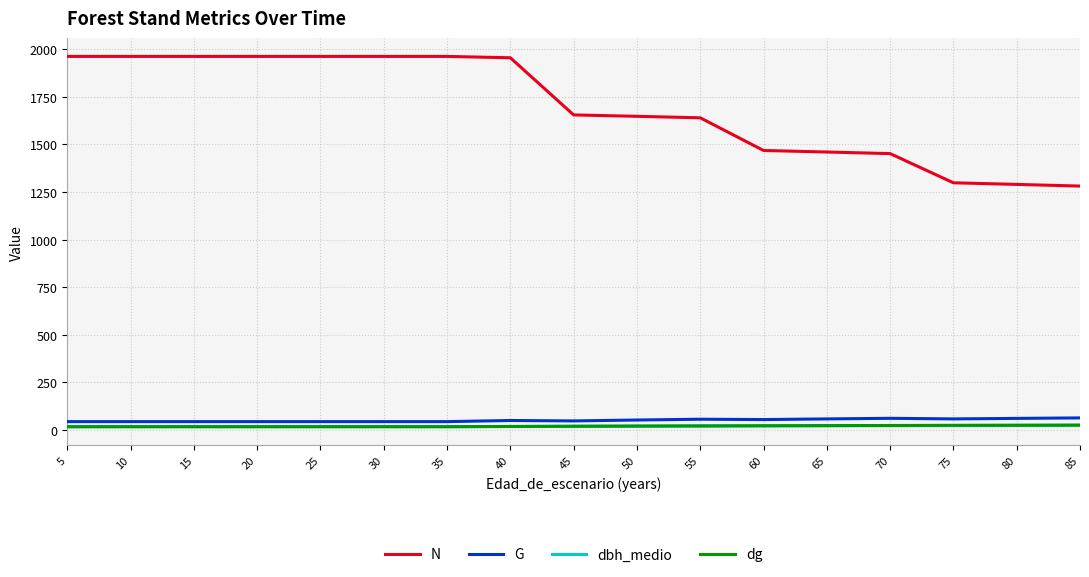

Which series has the largest total across all categories?

N